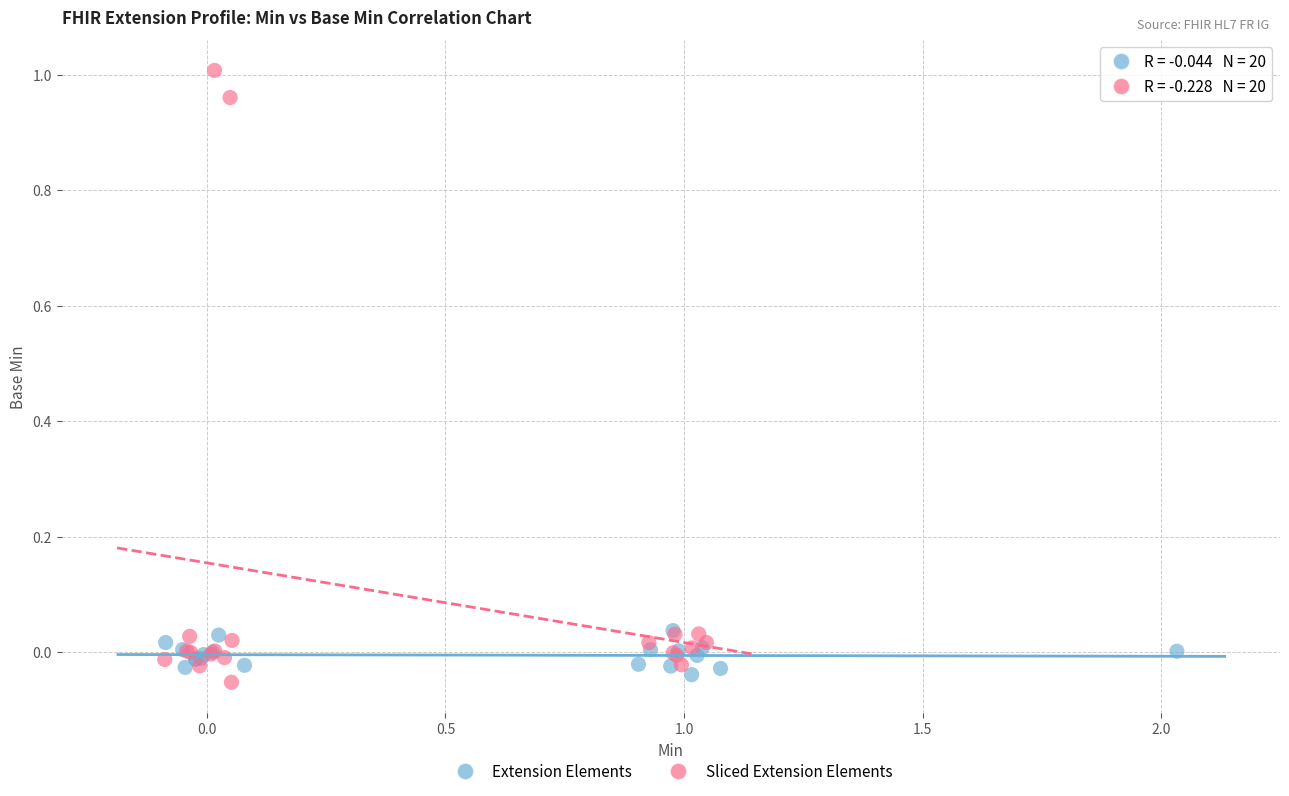

Which series has the widest spread of Y values?

Sliced Extension Elements